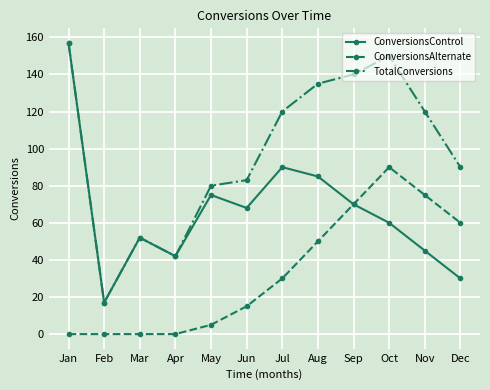

Which series has the largest total across all categories?

TotalConversions